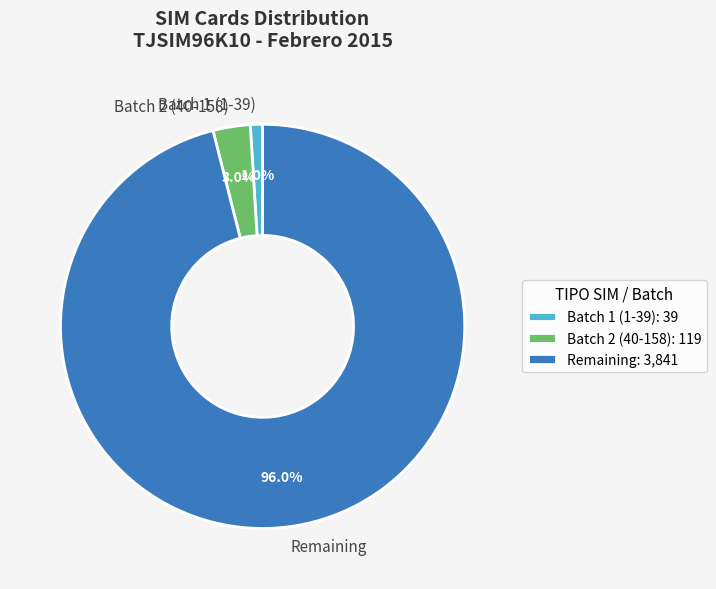

Does Remaining represent more than half of the total?

Yes